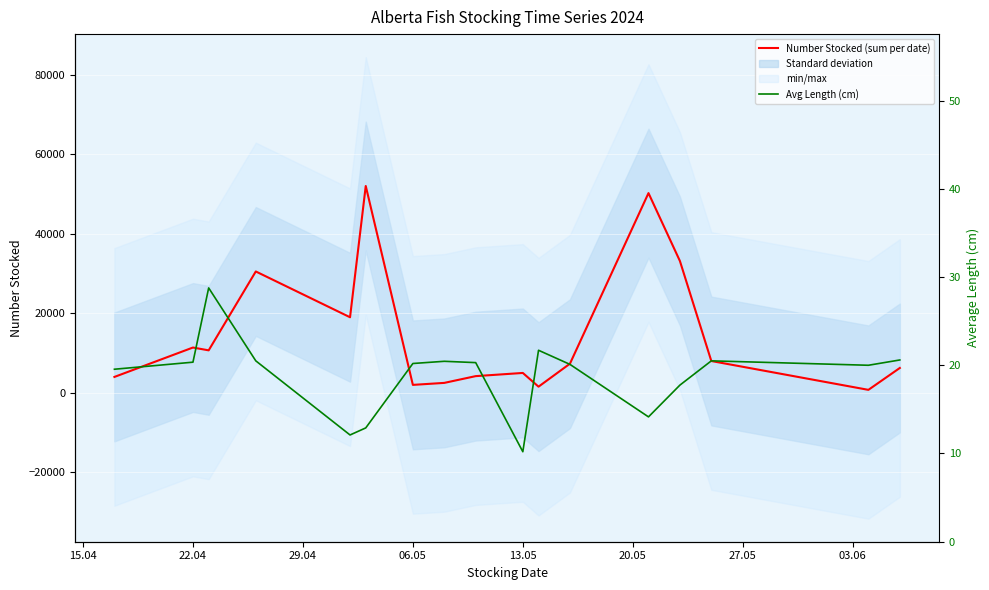

The Number Stocked (sum per date) series shows 12443.8 at 14. True or false?

False